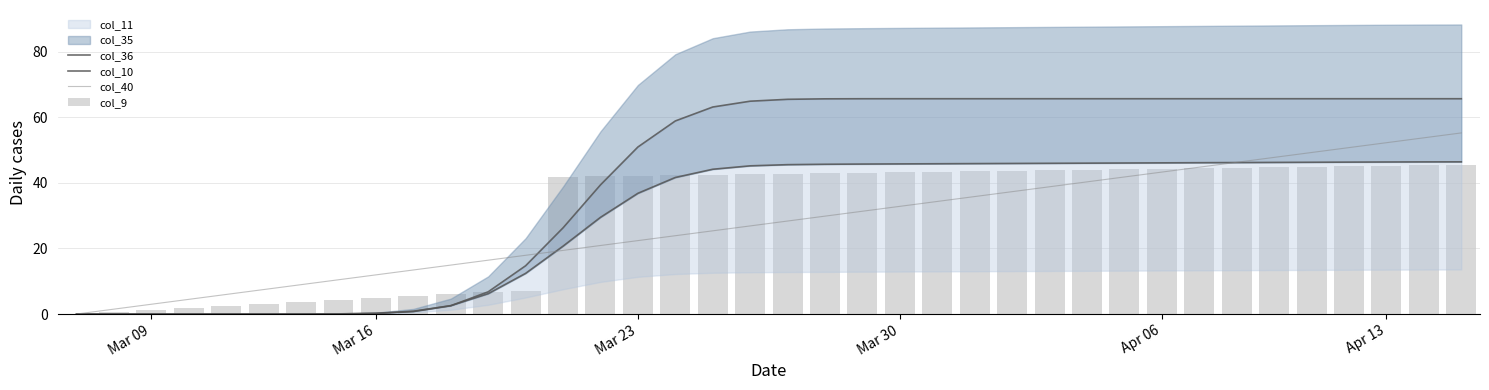

What is the maximum value for col_40?

55.2